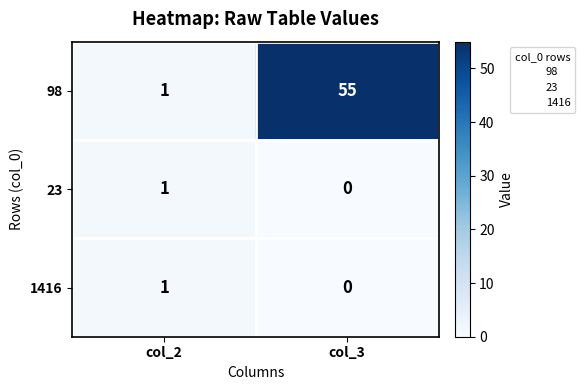

Which category has the lowest value in the 98 series?

col_2